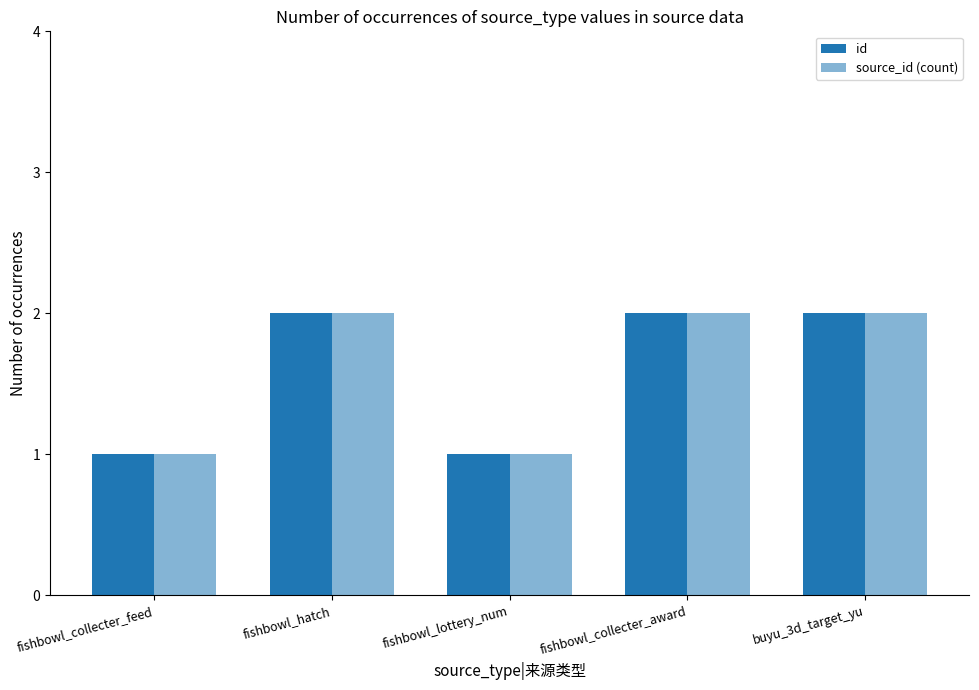

The value of id at buyu_3d_target_yu is 2. True or false?

True